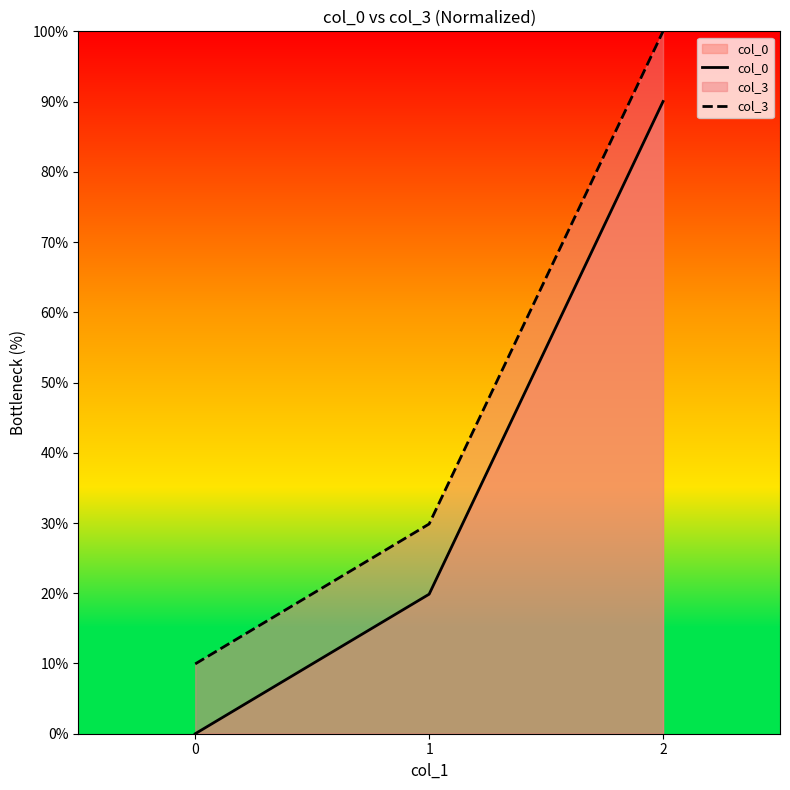

Is the value of col_0 at 0 greater than the value of col_3 at 1?

No